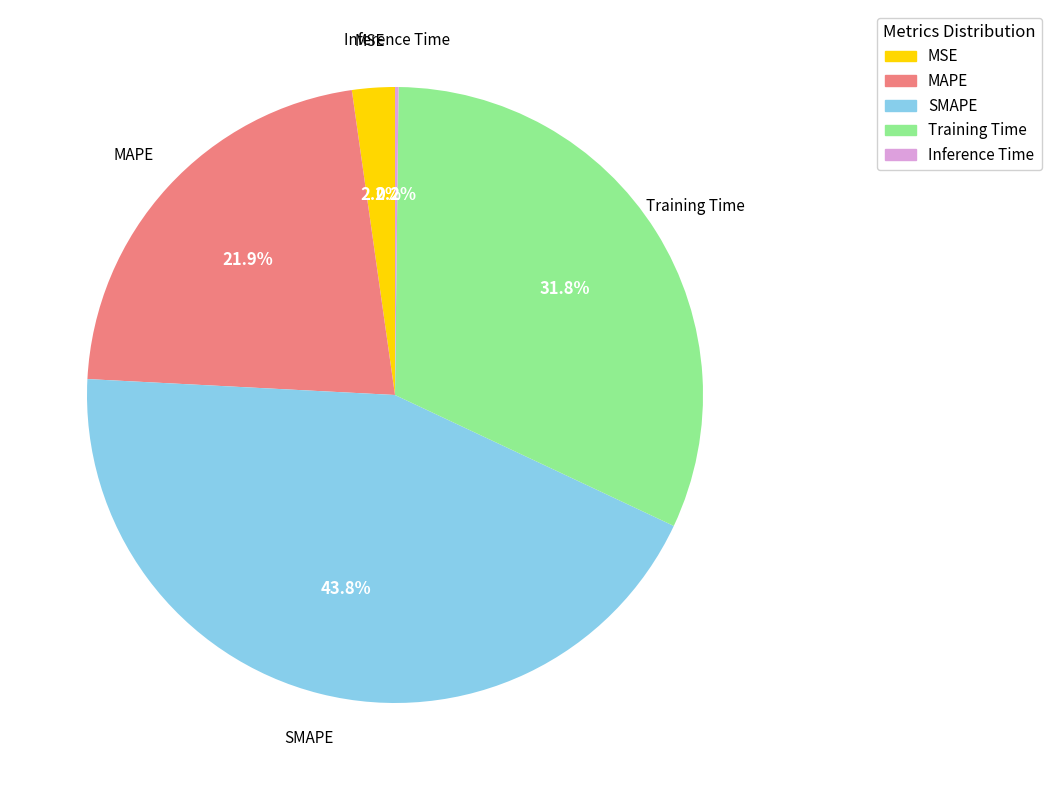

To the nearest percent, what is the difference between the MSE and MAPE slice percentages?

20%